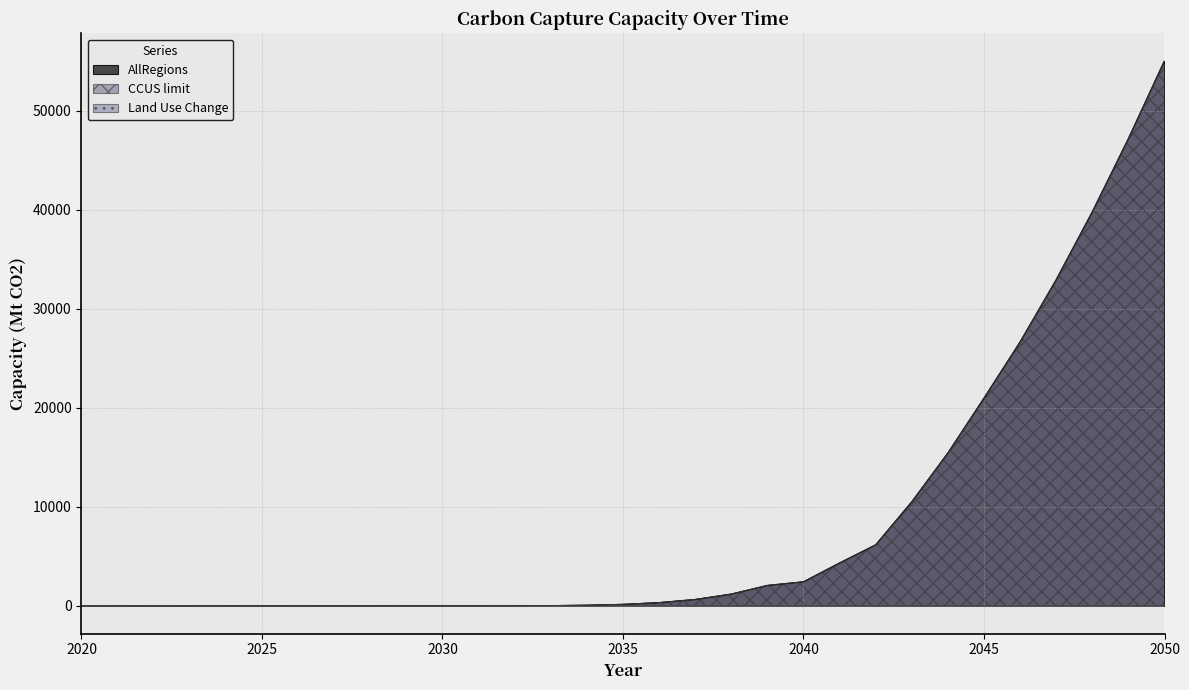

Reading left to right, what are all the values shown in this chart?

AllRegions: 0.0	0.0	0.0	0.0	0.0	0.0	0.0	0.0	0.0	0.1	0.5	2.3	8.2	24.8	65.2	152.4	326.5	645.6	1190.0	2062.3	2429.1	4330.3	6161.3	10507.6	15433.8	20976.7	26645.5	32924.6	39780.4	47167.9	55036.5
CCUS limit: 0.0	0.0	0.0	0.0	0.0	0.0	0.0	0.0	0.0	0.1	0.5	2.3	8.2	24.8	65.2	152.4	326.5	645.6	1190.0	2062.3	2429.1	4330.3	6161.3	10507.6	15433.8	20976.7	26645.5	32924.6	39780.4	47167.9	55036.5
Land Use Change: -13.4	-17.3	-15.4	-17.2	-19.1	-20.9	-22.7	-24.5	-26.4	-28.2	-30.0	-31.0	-32.0	-33.0	-34.0	-35.0	-36.0	-37.0	-38.0	-39.0	-40.0	-41.0	-42.0	-43.0	-44.0	-45.0	-46.0	-47.0	-48.0	-49.0	-50.0